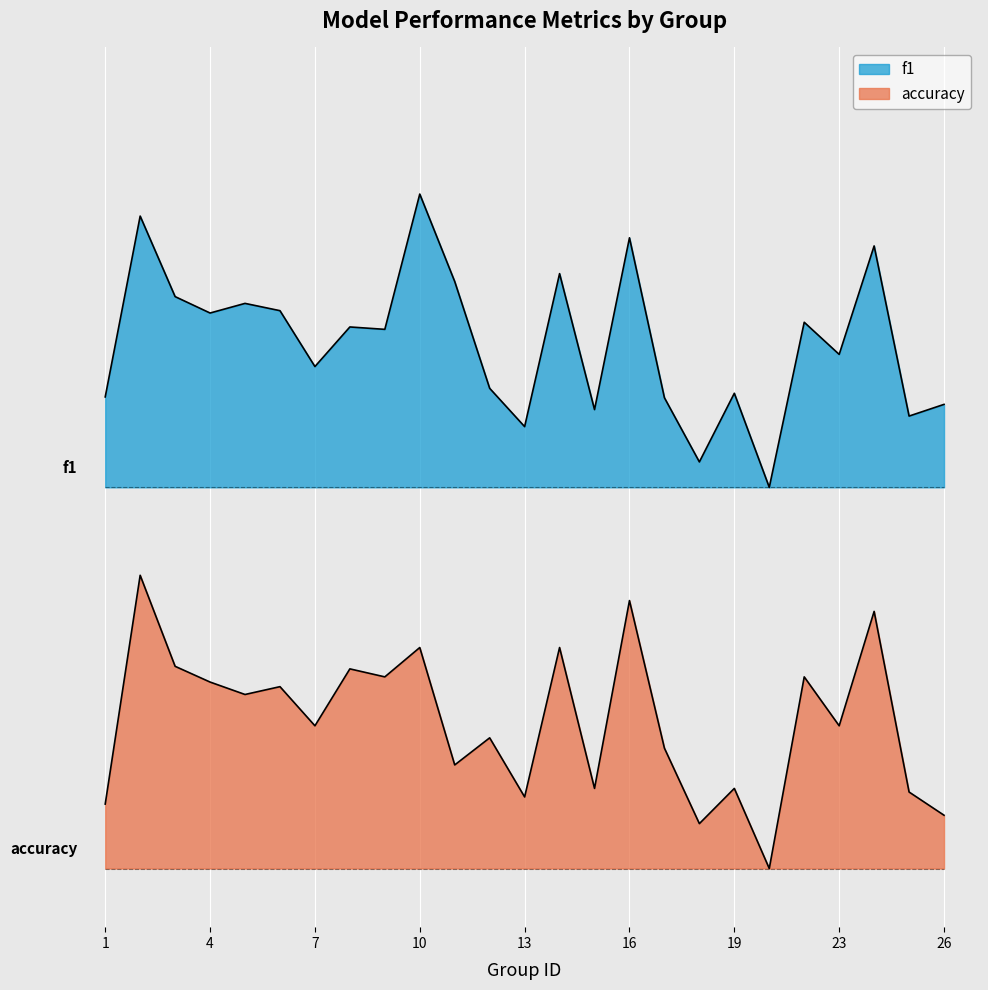

What is the total value across all series at 24?

1.5